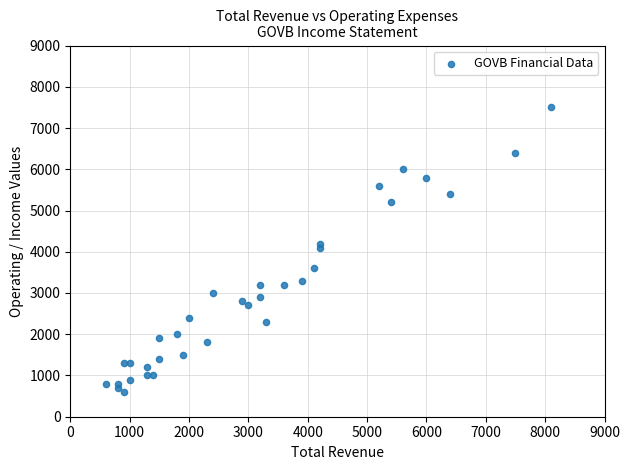

What is the range of X values (max minus min)?

7500